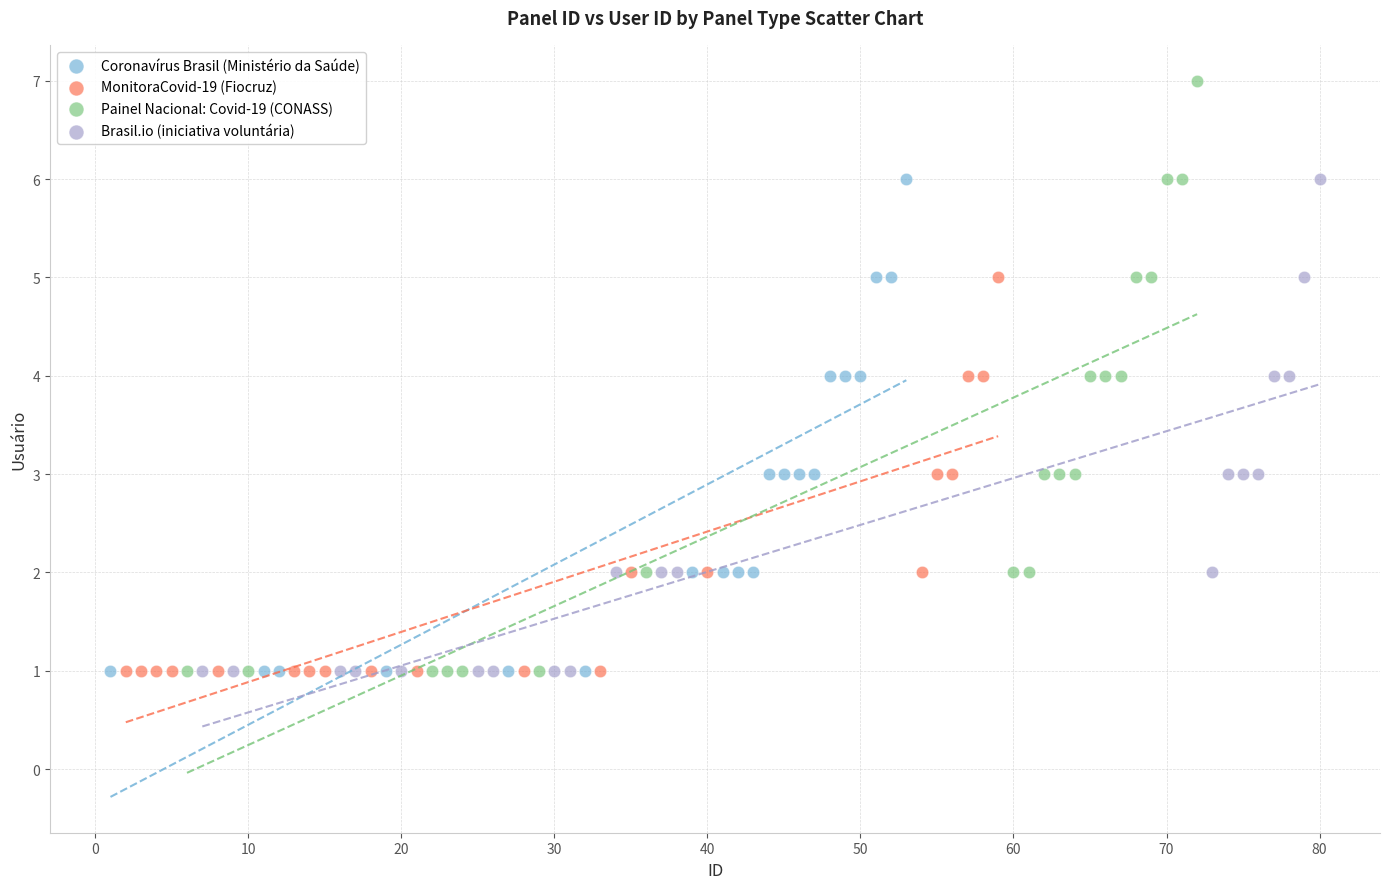

Which series has the largest Y range (max minus min)?

Painel Nacional: Covid-19 (CONASS)